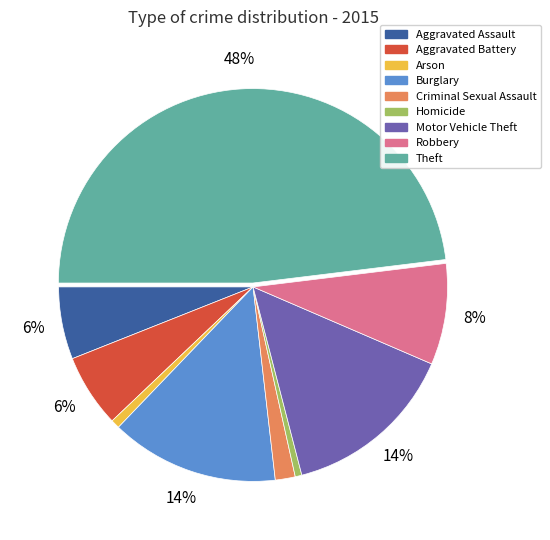

Is it true that Homicide is 11% of the pie?

False